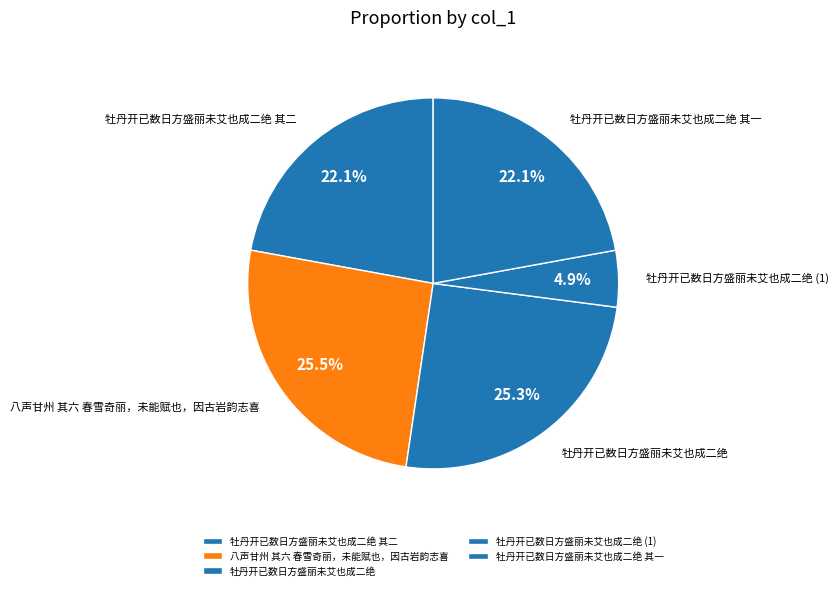

Does 八声甘州 其六 春雪奇丽，未能赋也，因古岩韵志喜 account for over 50% of the chart?

No